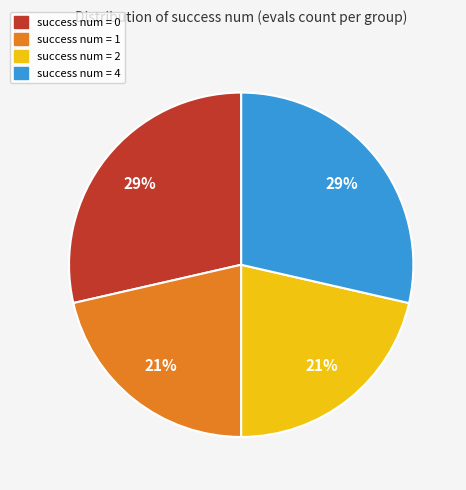

To the nearest percent, what portion does success num = 4 represent?

29%